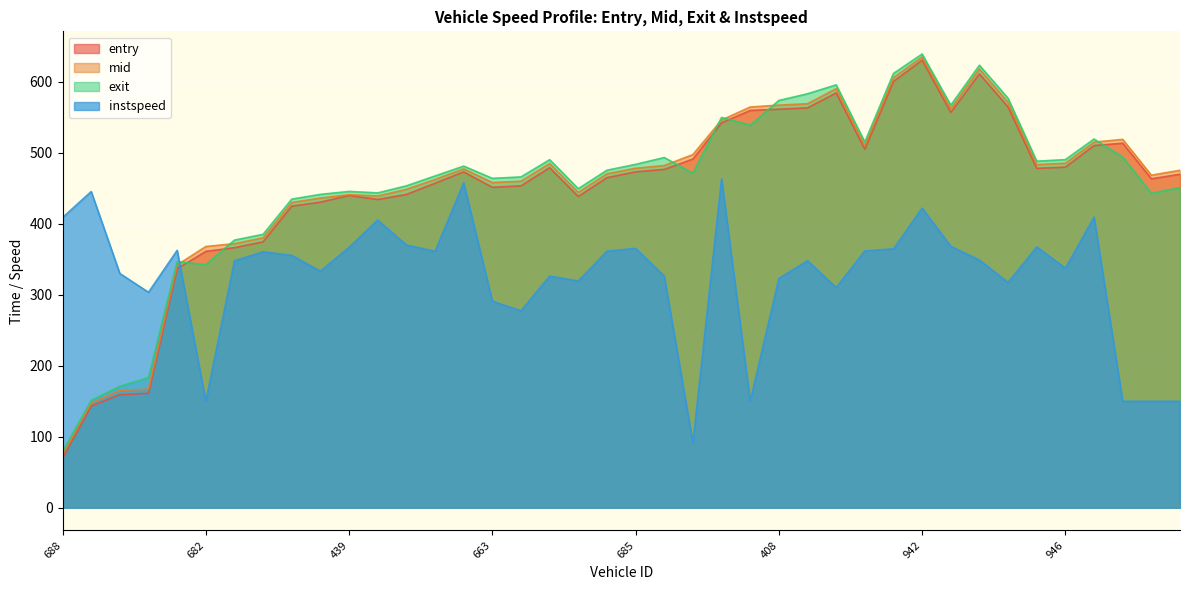

After their last crossing, which series has the higher values: entry or instspeed?

entry